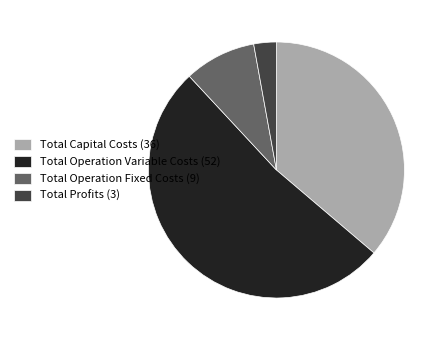

Does Total Capital Costs account for over 50% of the chart?

No